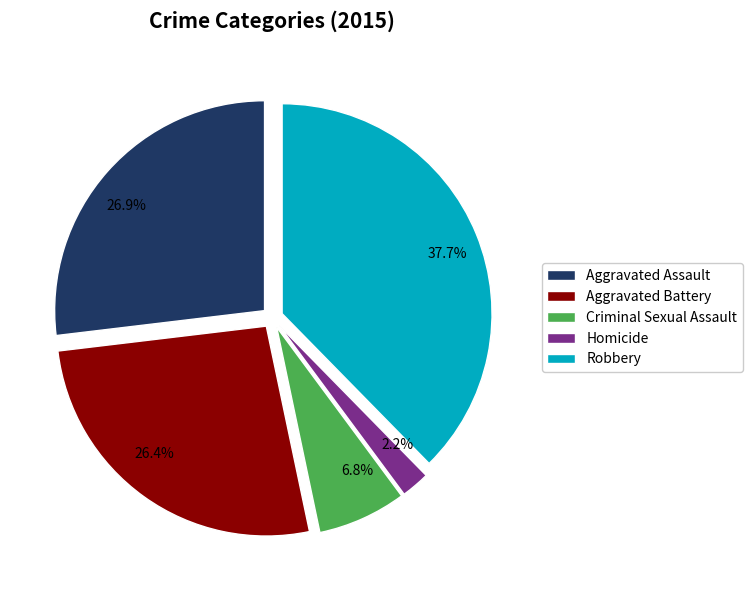

Approximately how many times larger is the value at Aggravated Battery compared to Robbery?

0.7